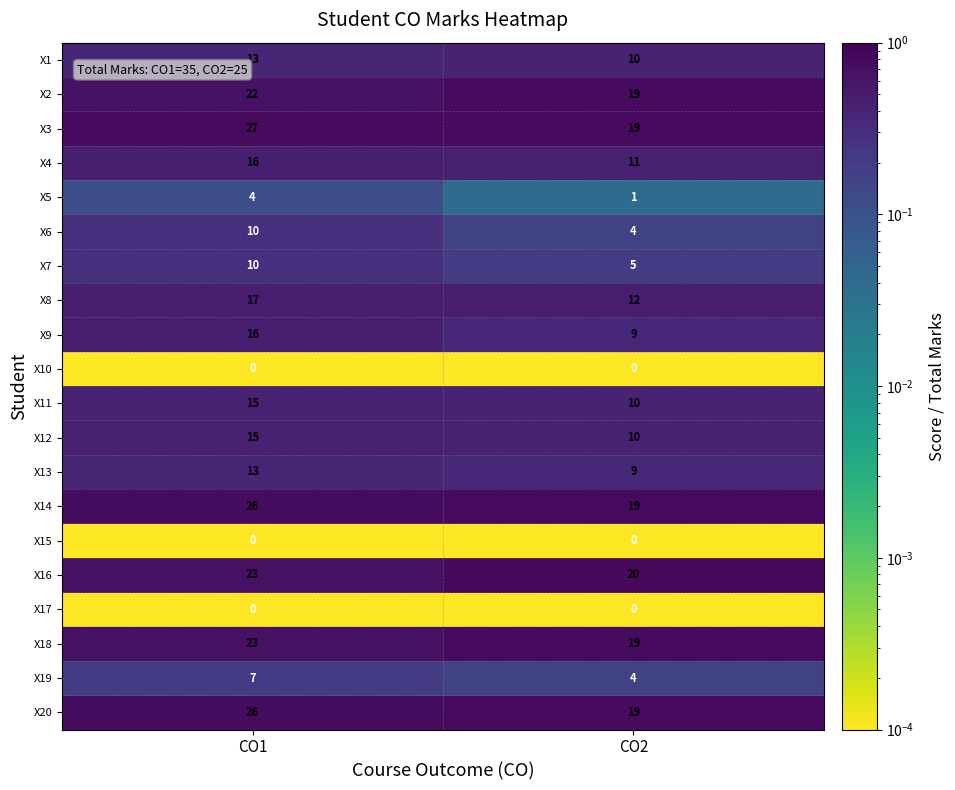

List the labels in order of X7 value, largest first.

CO1, CO2